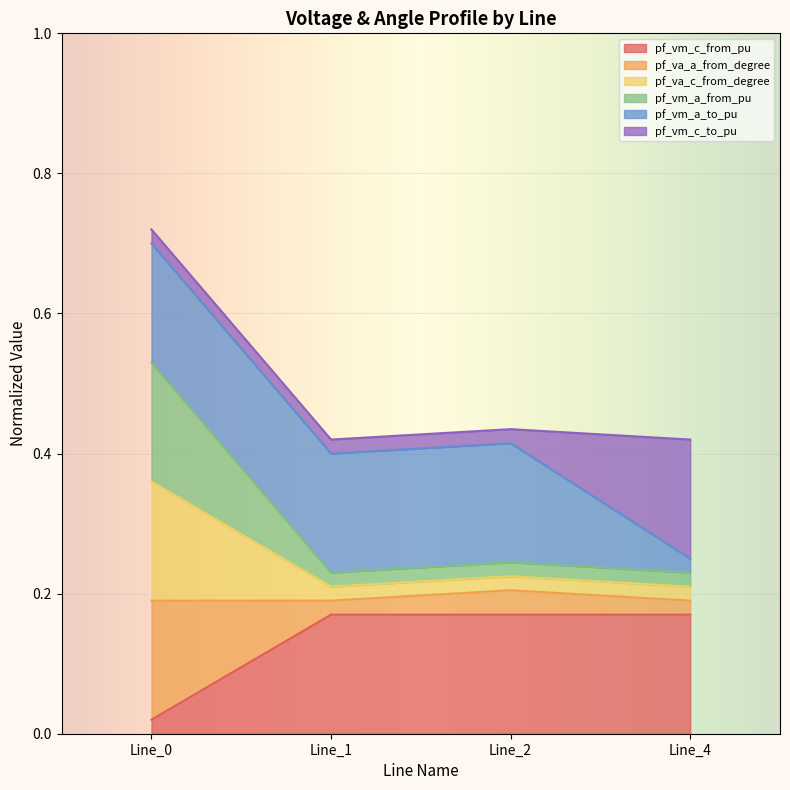

The value of pf_vm_c_from_pu at Line_0 is 0.0. True or false?

False